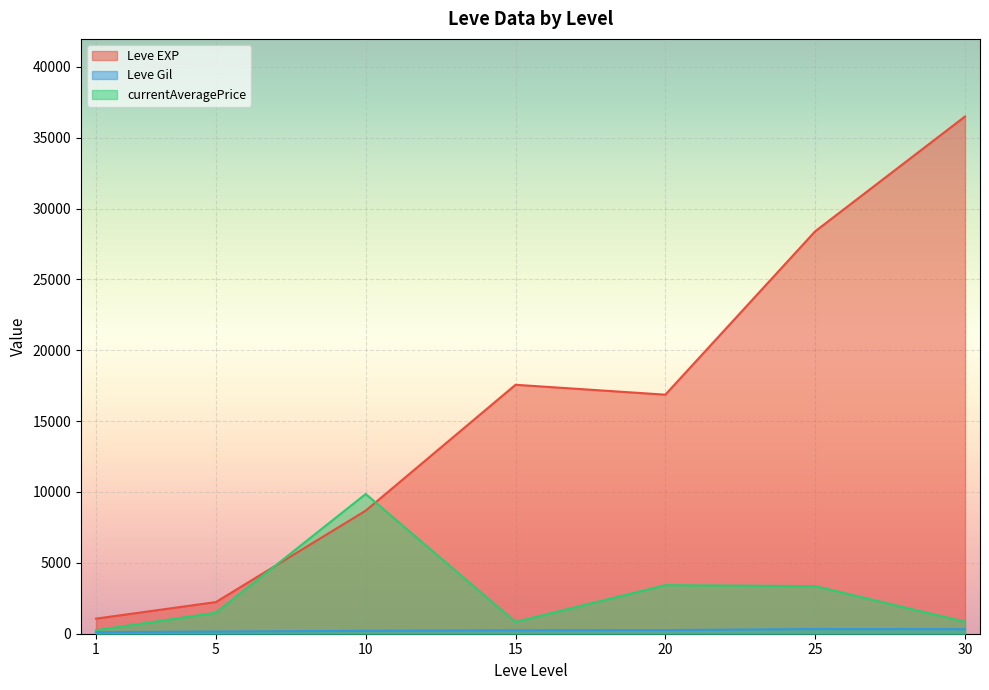

At 5, list the series in order from largest to smallest.

Leve EXP, currentAveragePrice, Leve Gil